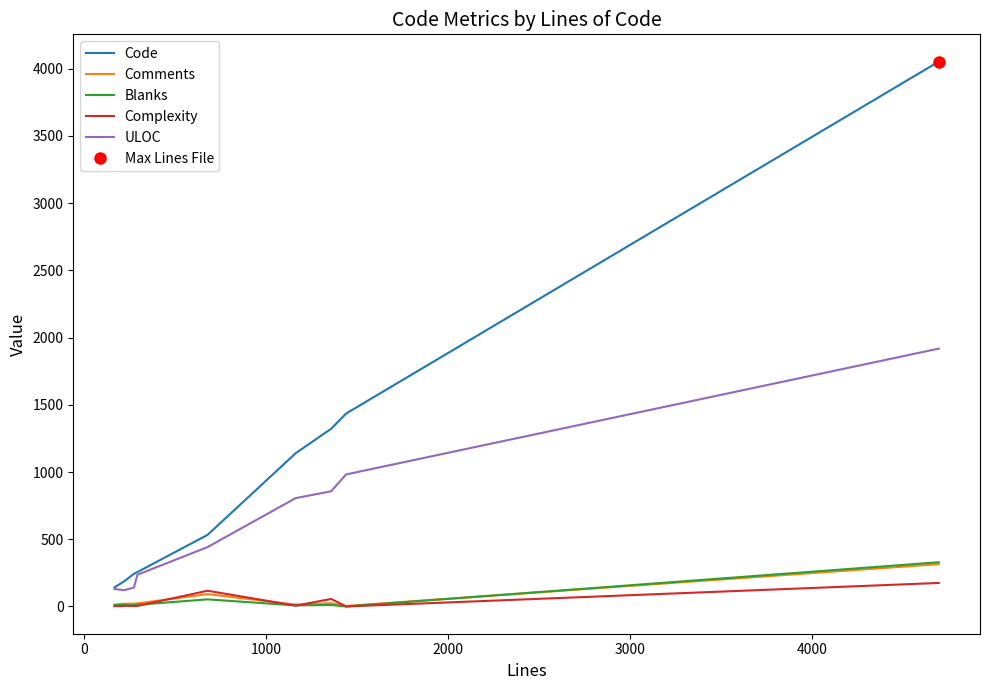

True or false: ULOC and Blanks cross at least once.

False